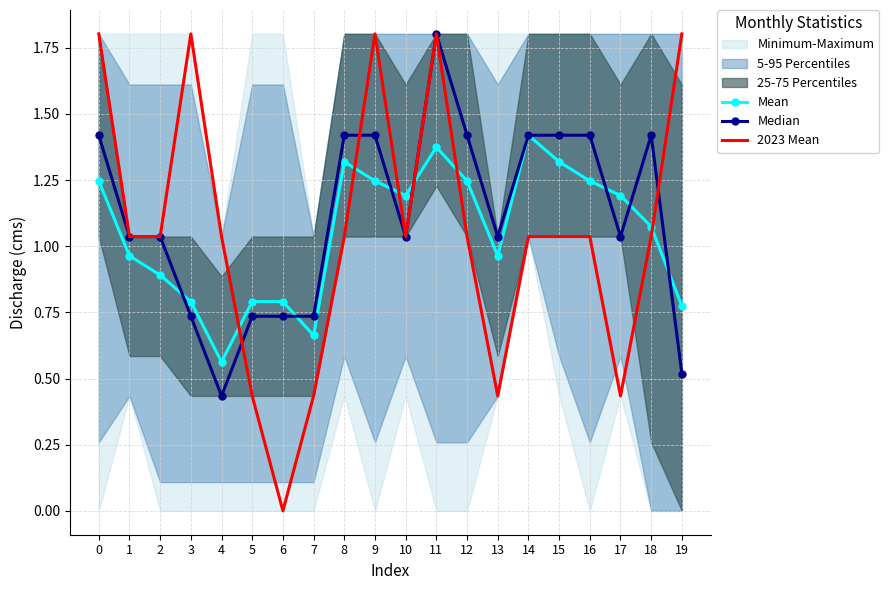

Count the number of categories in the chart.

20